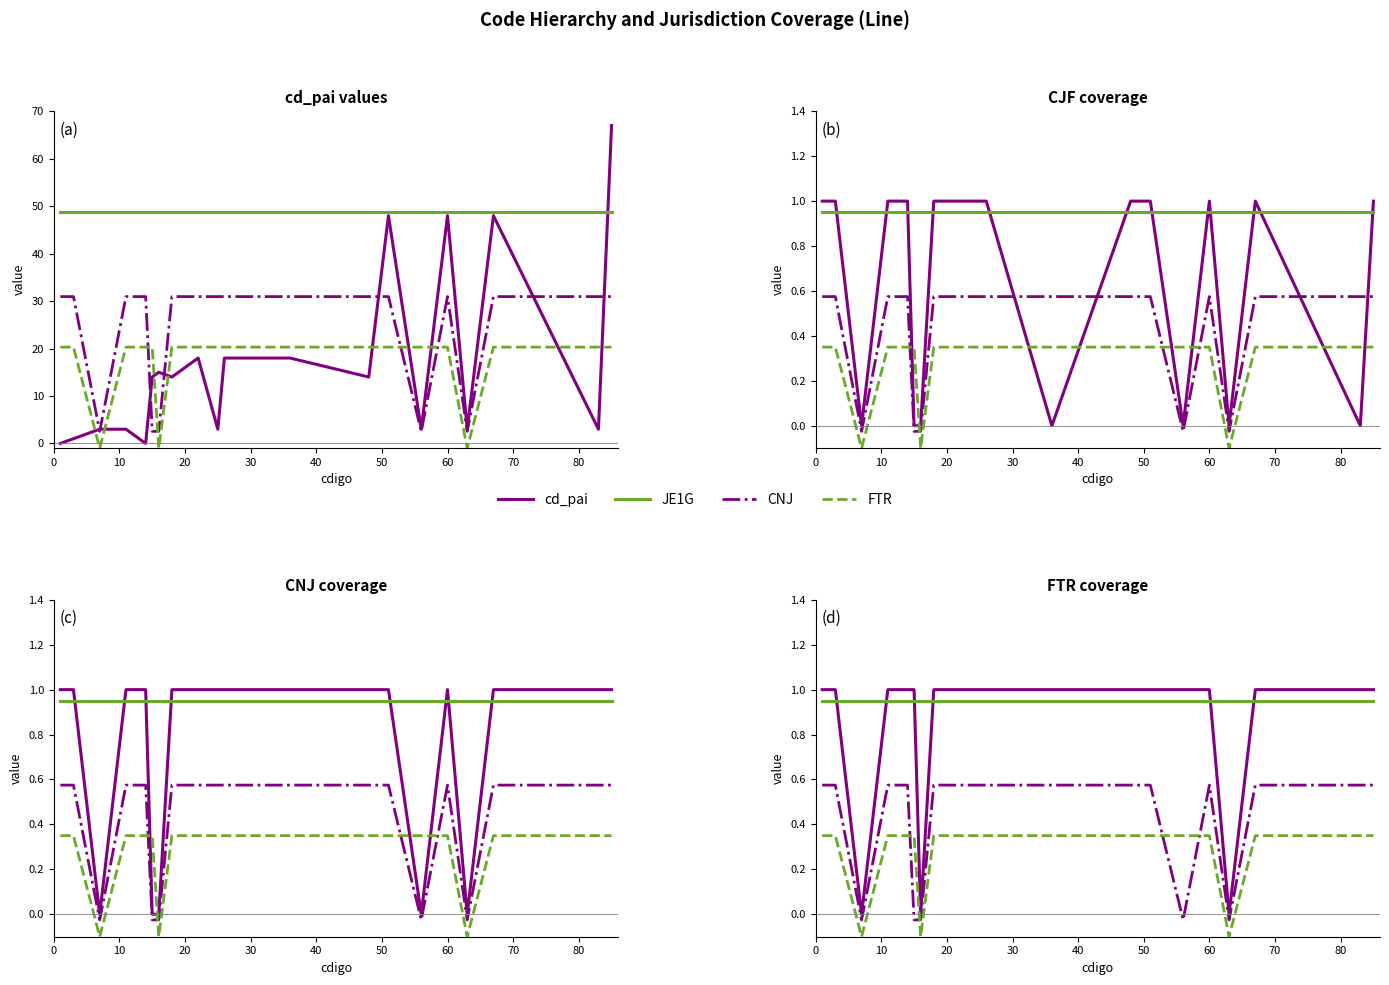

Does the chart have visible grid lines?

No